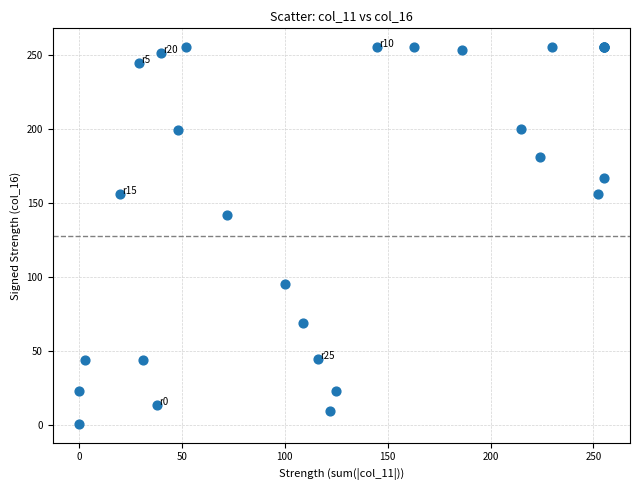

What Y value in the scatter plot is closest to 128?

142